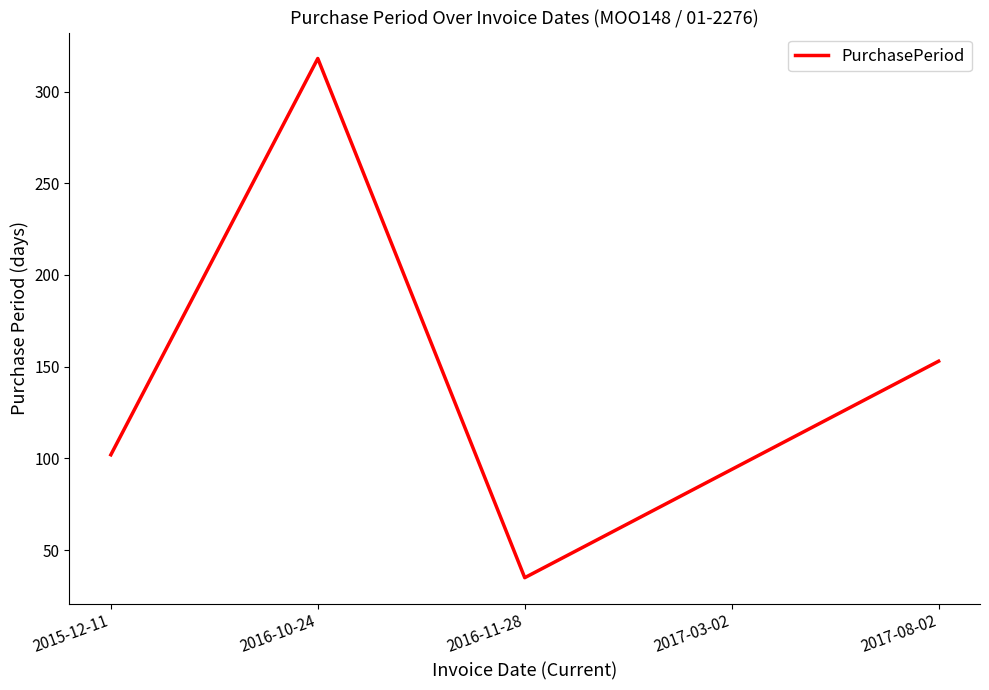

What is the sum of the values at 2015-12-11 and 2016-10-24?

420